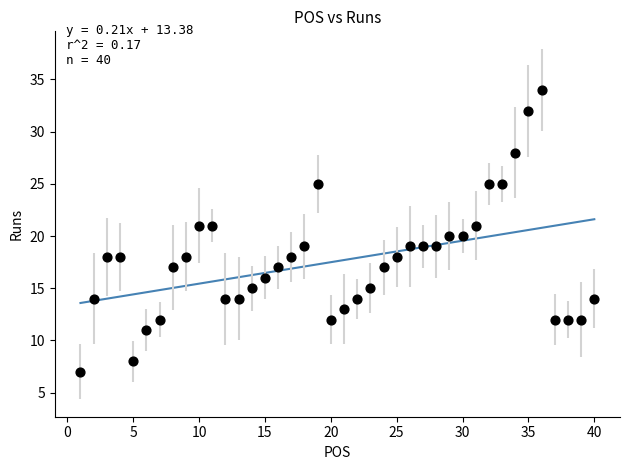

What is the range of X values (max minus min)?

39